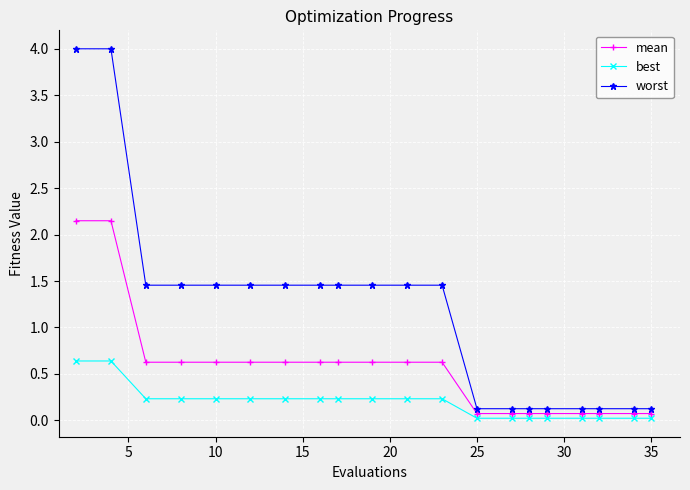

True or false: worst and best intersect in this chart.

False